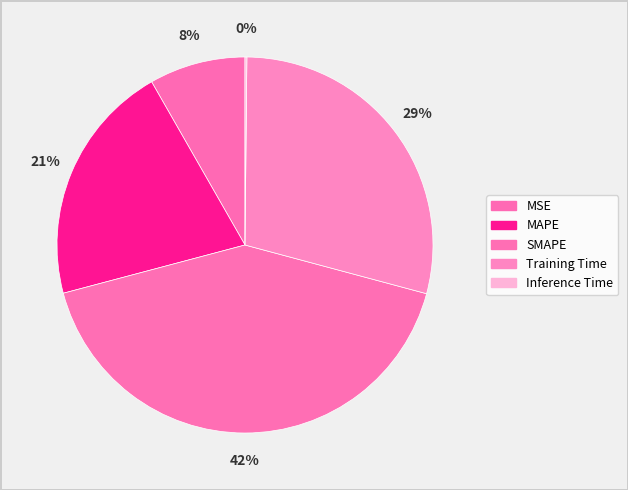

What is the change in value from SMAPE to Training Time?

-0.6